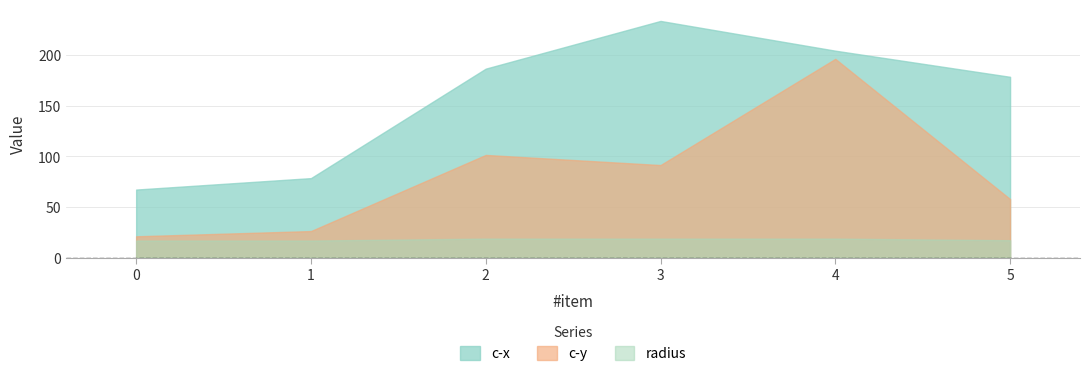

At which category is the sum across all series the highest?

4